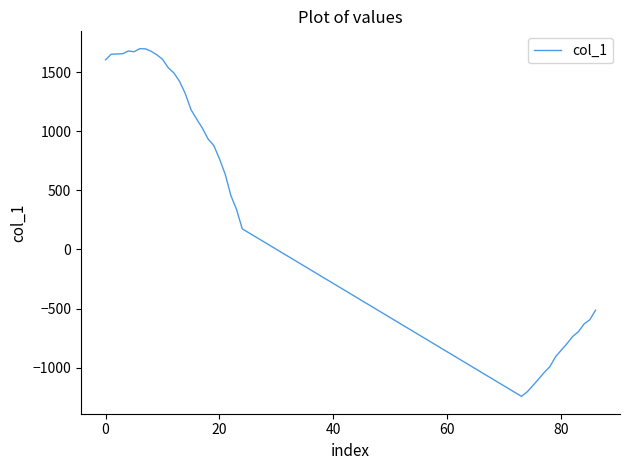

What is the maximum value shown in the chart?

1701.1